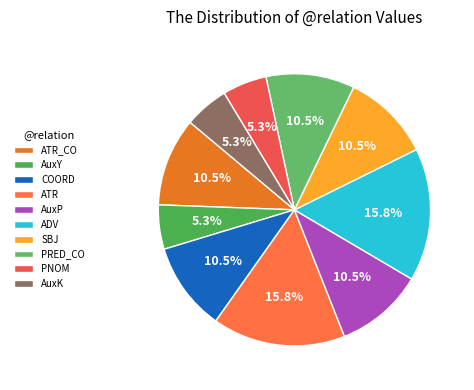

Rank the categories by value from lowest to highest.

AuxY, PNOM, AuxK, ATR_CO, COORD, AuxP, SBJ, PRED_CO, ATR, ADV